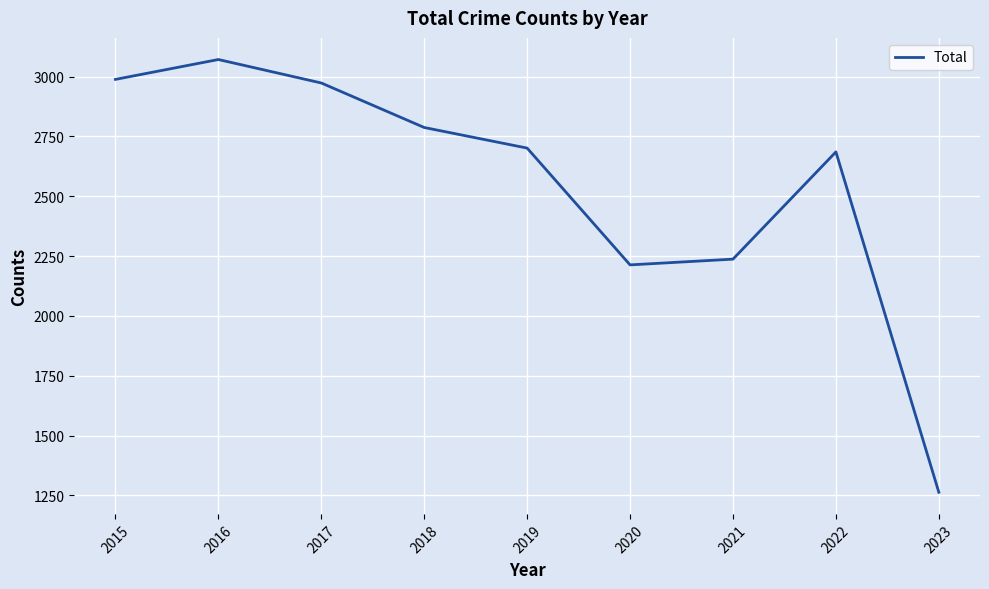

Where is the data nearest to the value 2167?

2020